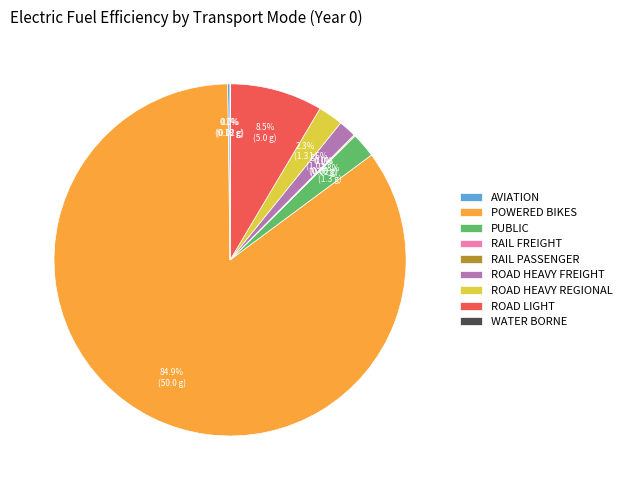

Which slice is the largest?

POWERED BIKES